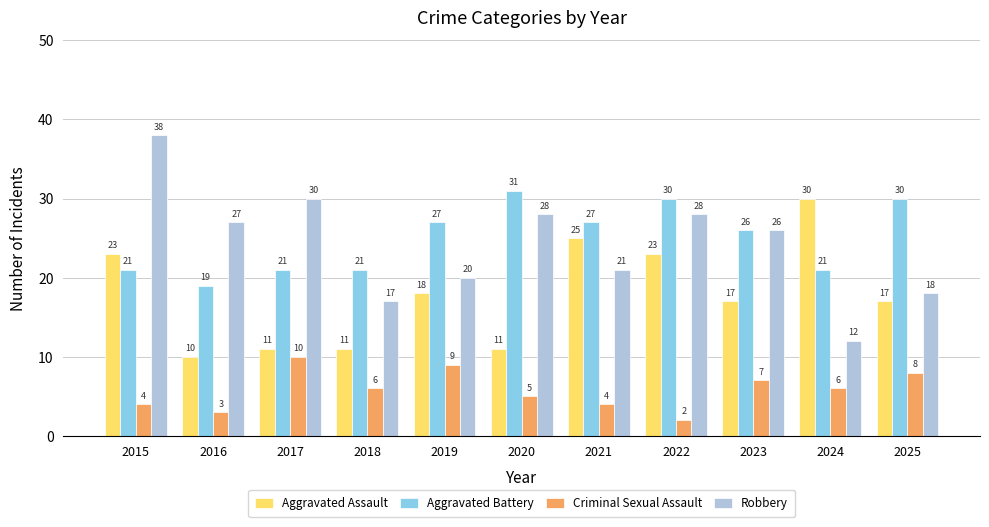

Is it true that Aggravated Battery equals 30 at 2016?

False